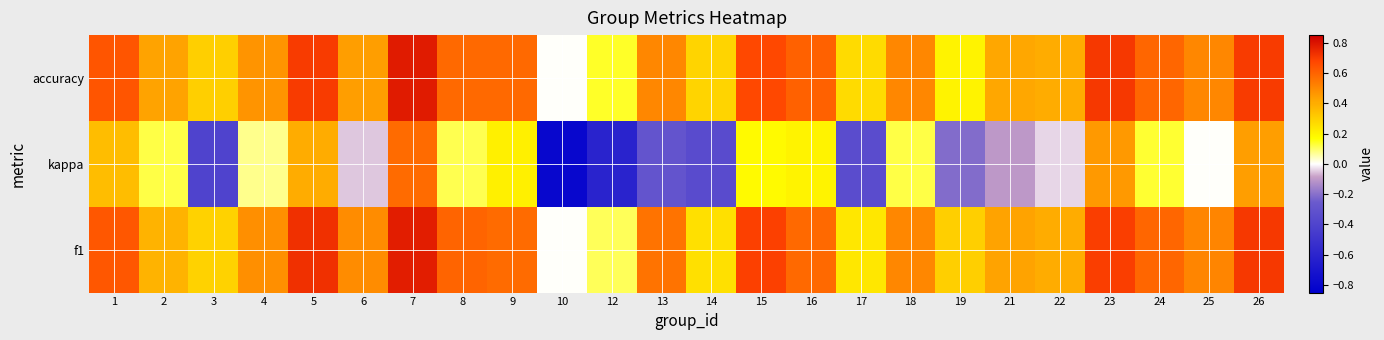

How many series are shown in this chart?

3